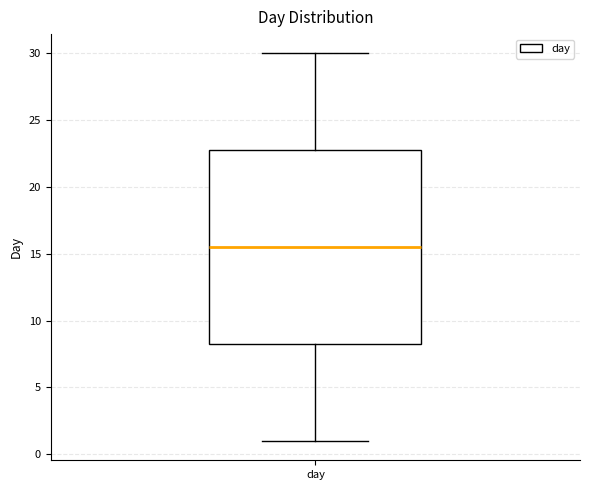

Read this box plot against the y-axis: the position of the median line, the range covered by the box, and the ends of both whiskers. The values are not printed on the chart, so give them approximately, as read against the axis.

median 15.5, box 8.5 to 23.0, whiskers 1.0 to 30.0